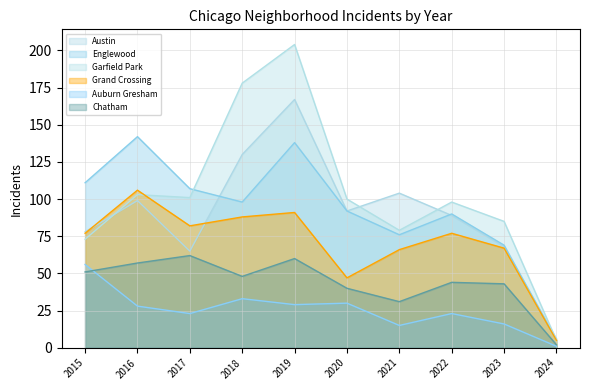

At which label does Chatham first exceed 48?

2015